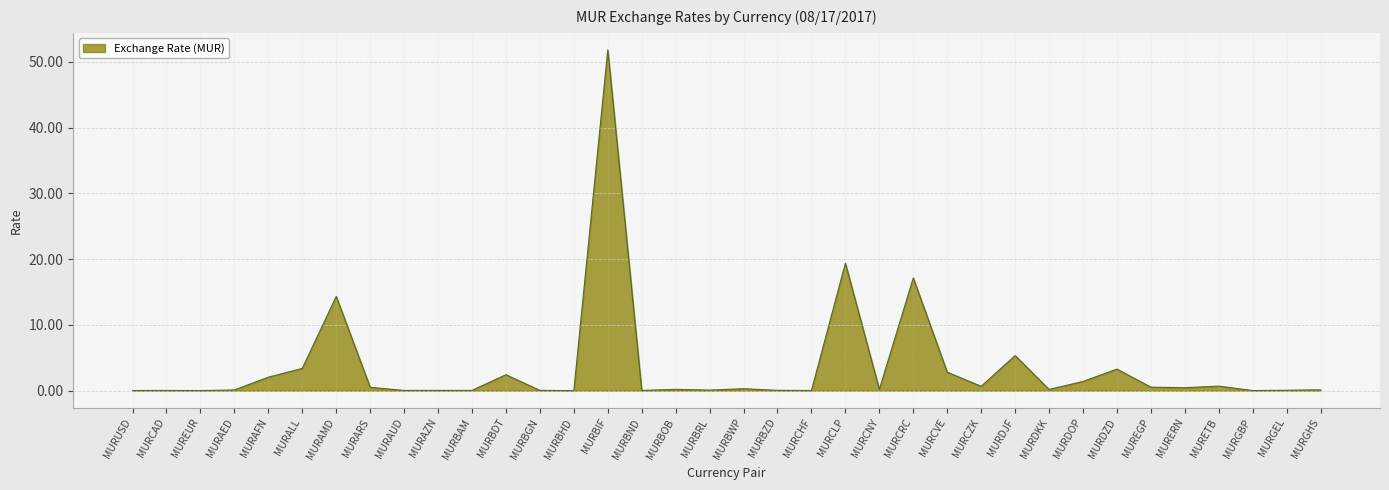

The chart shows a value of 3.3 at MURDZD. True or false?

True